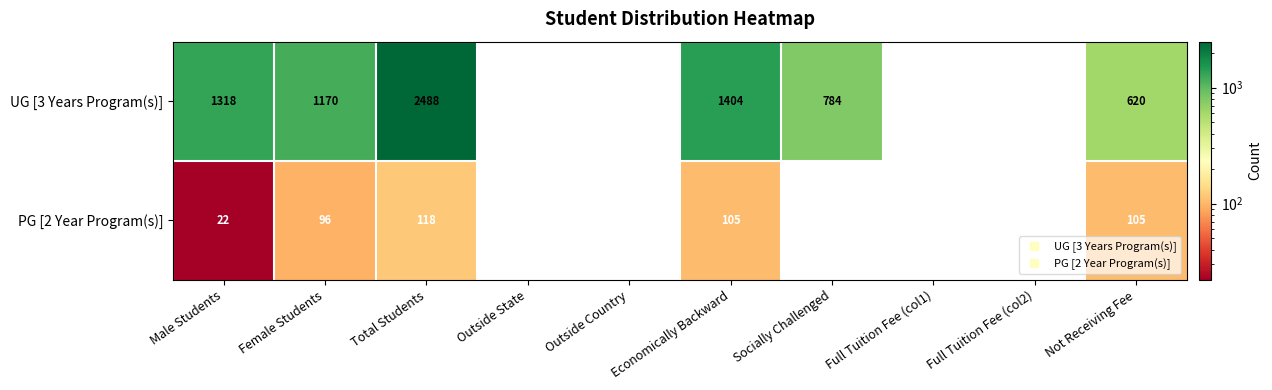

Which series has the largest range (max minus min)?

UG [3 Years Program(s)]